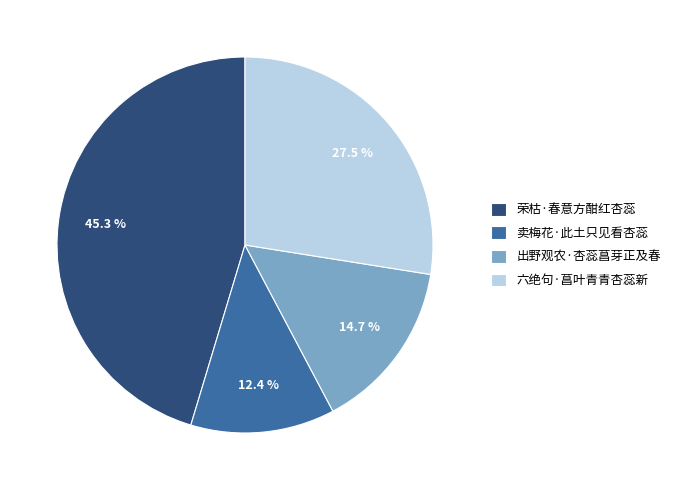

Is it true that 荣枯·春意方酣红杏蕊 is 40% of the pie?

False